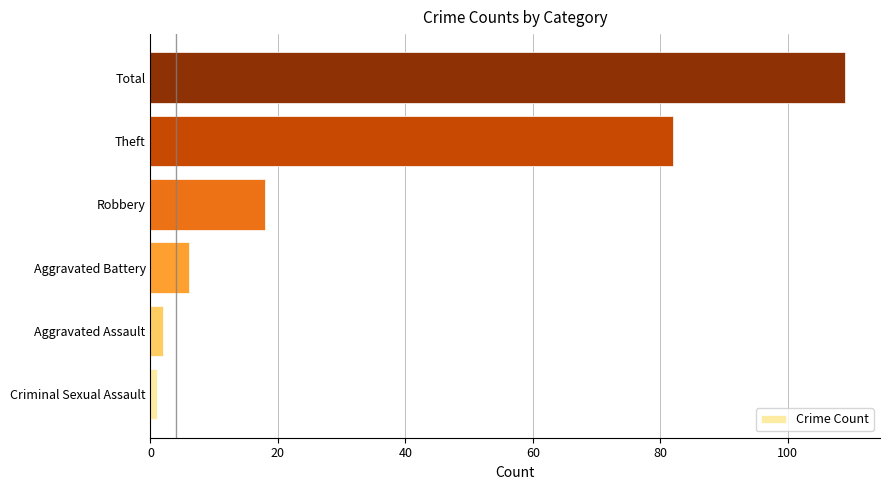

Which category has the highest value across all series?

Total